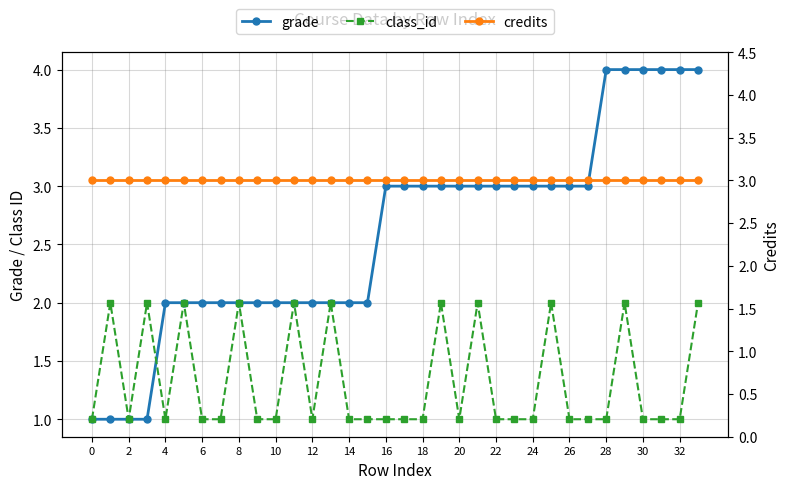

True or false: grade and credits cross at least once.

False